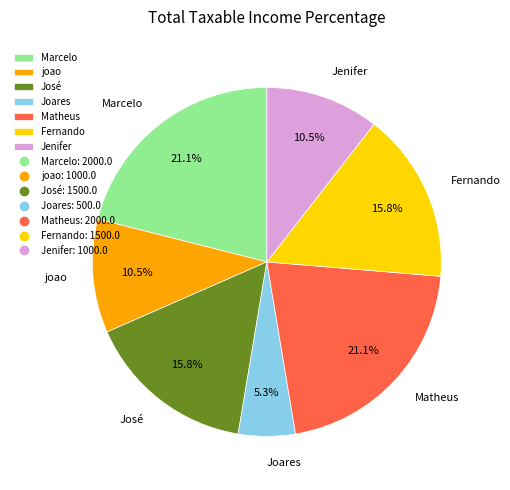

True or false: Fernando accounts for 22% of the total.

False